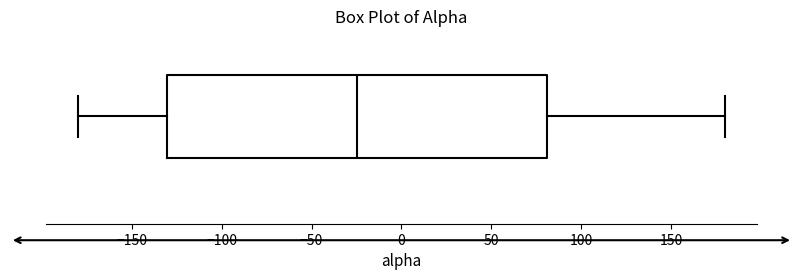

Transcribe this box plot: give where the median line is, the range the box spans, and where the two whiskers end, as read against the x-axis. The values are not printed on the chart, so give them approximately, as read against the axis.

median -25, box -130 to 80, whiskers -180 to 180